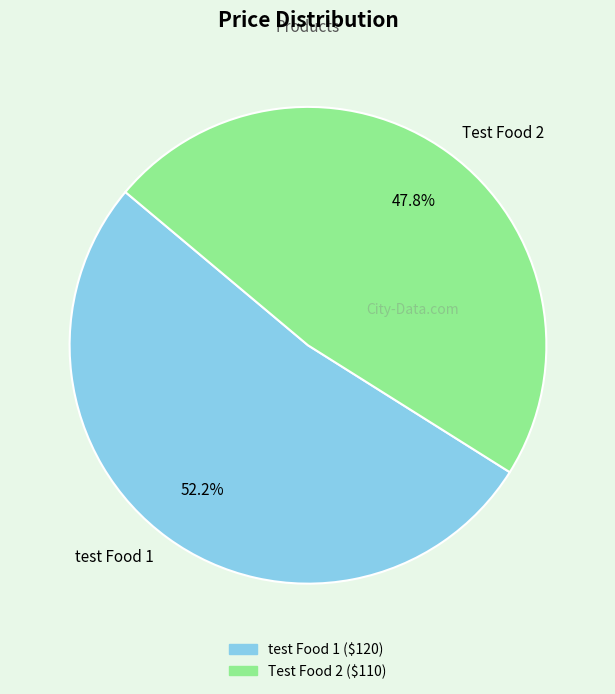

To the nearest percent, what portion does Test Food 2 represent?

48%